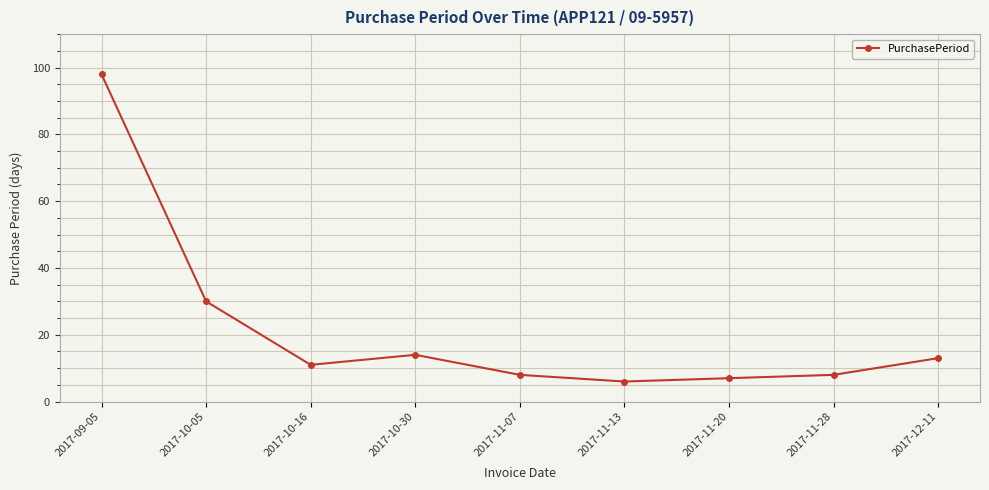

At which label does the data first exceed 11?

2017-09-05